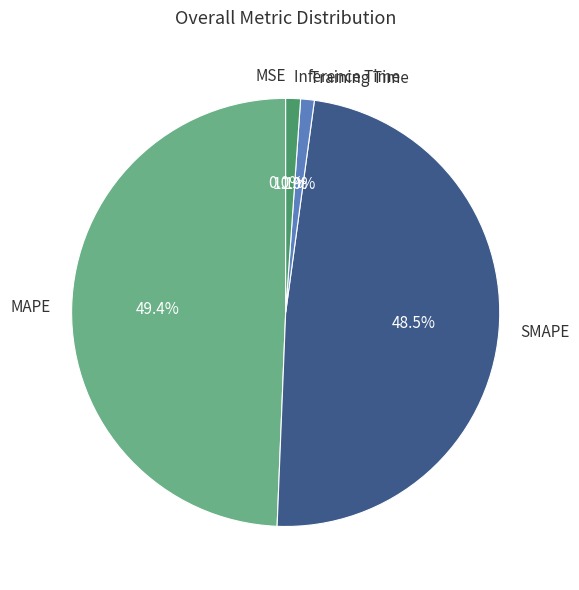

Is there a majority slice in this chart?

No